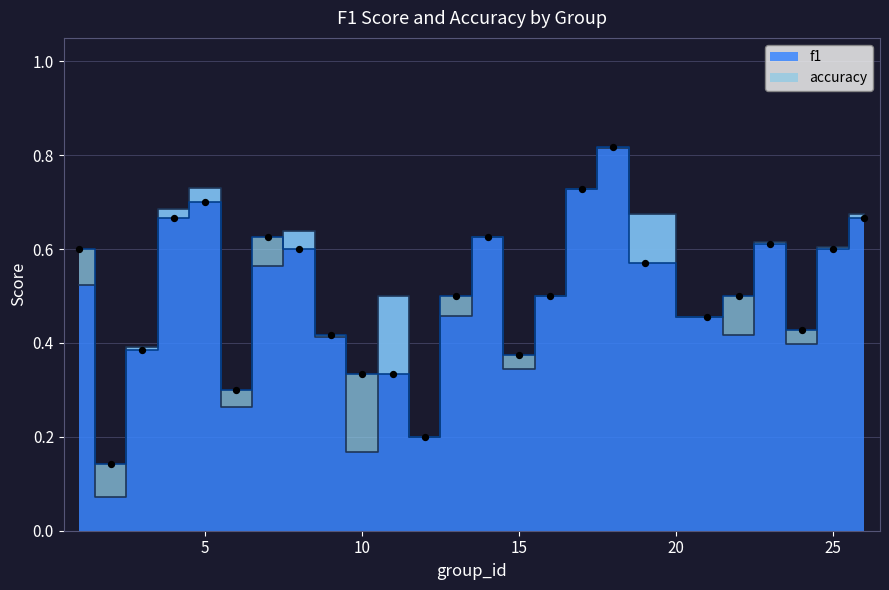

At which category is the sum across all series the highest?

18